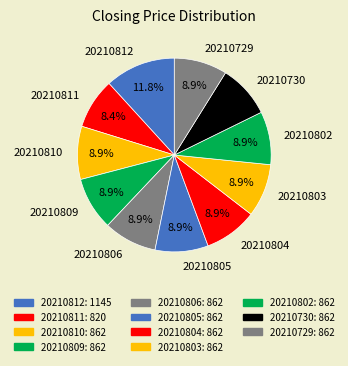

How many segments does this pie chart have?

11